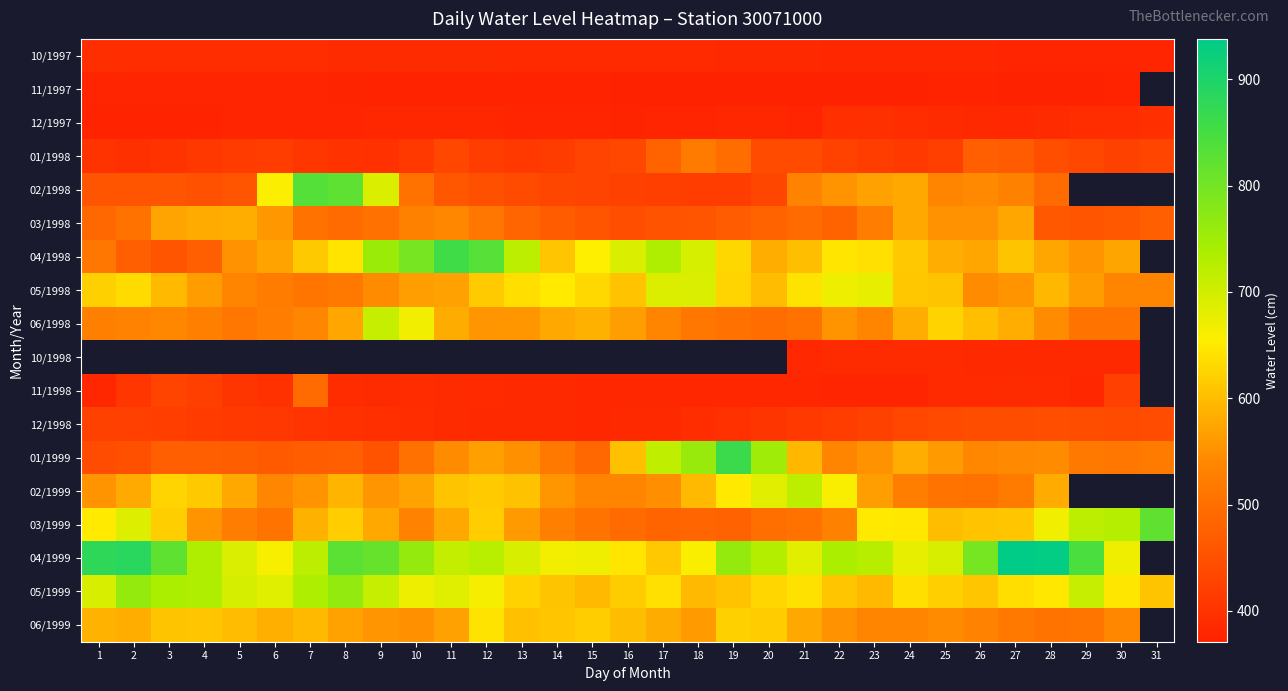

Which category has the lowest value in the 05/1998 series?

7